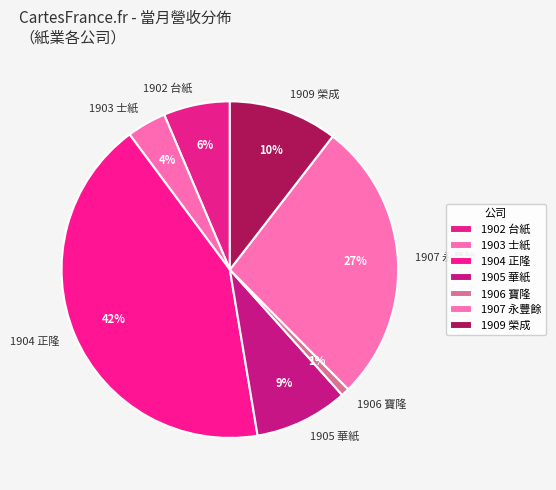

How many segments does this pie chart have?

7